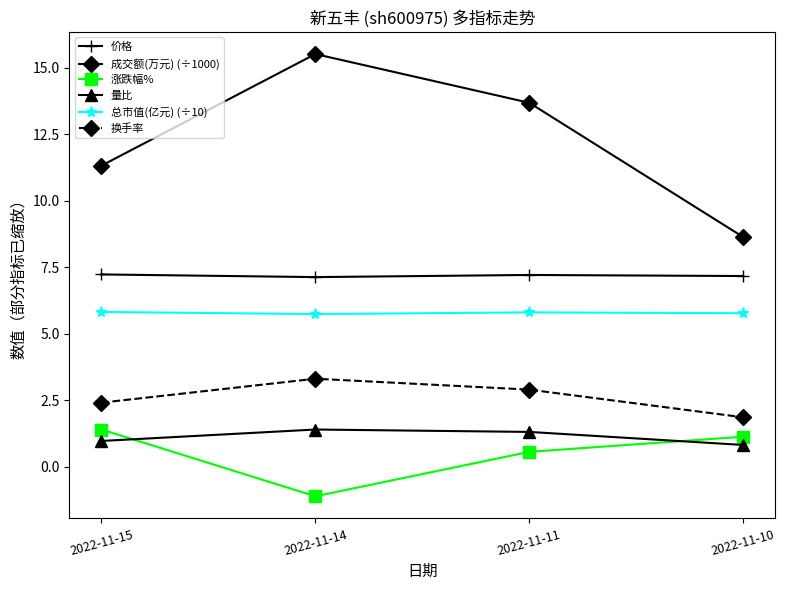

True or false: 总市值(亿元) (÷10) and 成交额(万元) (÷1000) cross at least once.

False